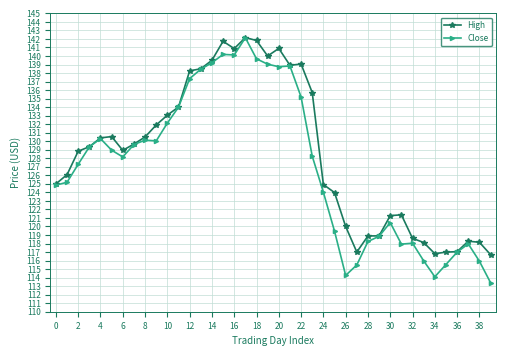

Which series has the largest total across all categories?

High